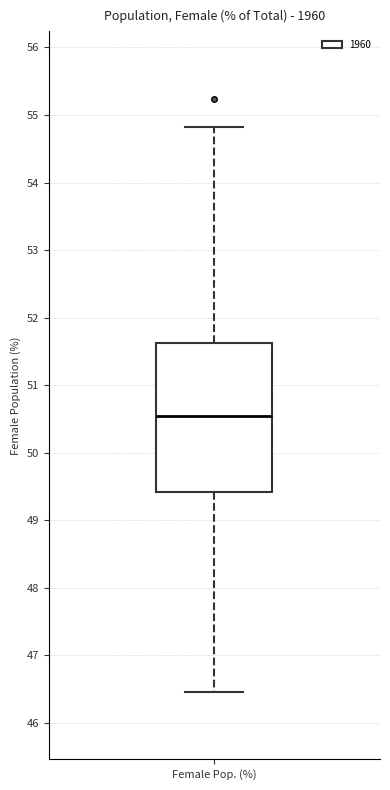

Read this box plot against the y-axis: the position of the median line, the range covered by the box, and the ends of both whiskers. The values are not printed on the chart, so give them approximately, as read against the axis.

median 50.5, box 49.4 to 51.6, whiskers 46.5 to 54.8